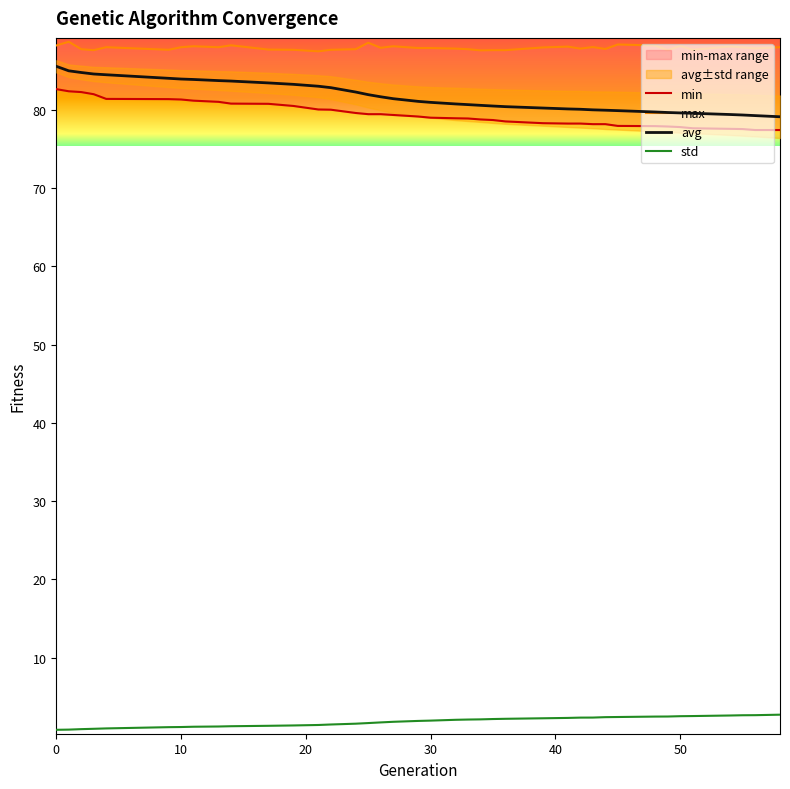

Which series has the widest spread of values?

avg